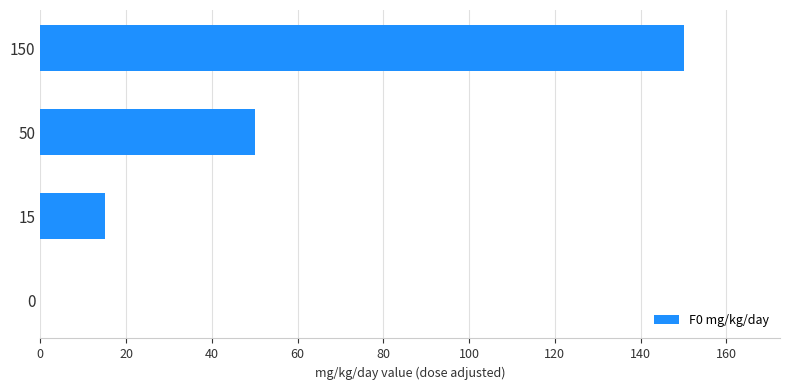

Where is the data nearest to the value 75?

50